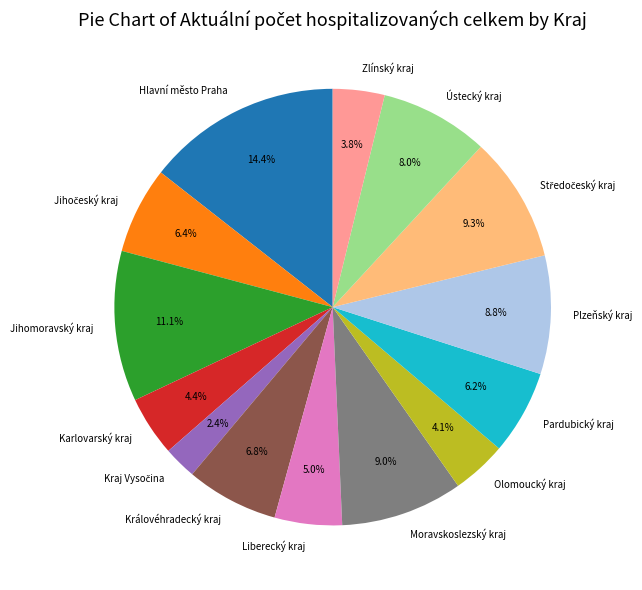

Count the number of slices in the pie.

14